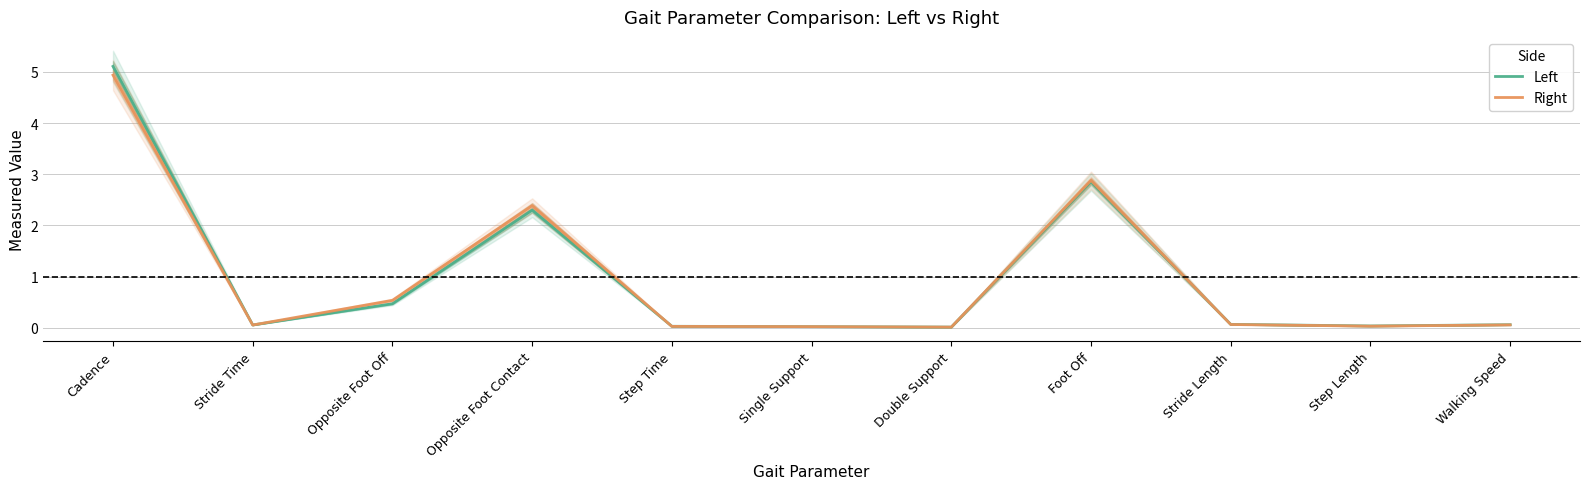

Rank the categories by Left value from highest to lowest.

Cadence, Foot Off, Opposite Foot Contact, Opposite Foot Off, Stride Length, Walking Speed, Stride Time, Step Length, Step Time, Single Support, Double Support